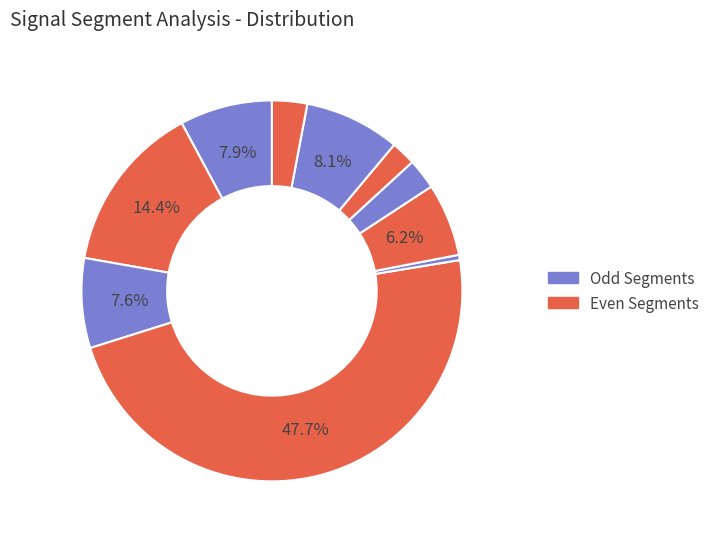

How many slices are in this pie chart?

10